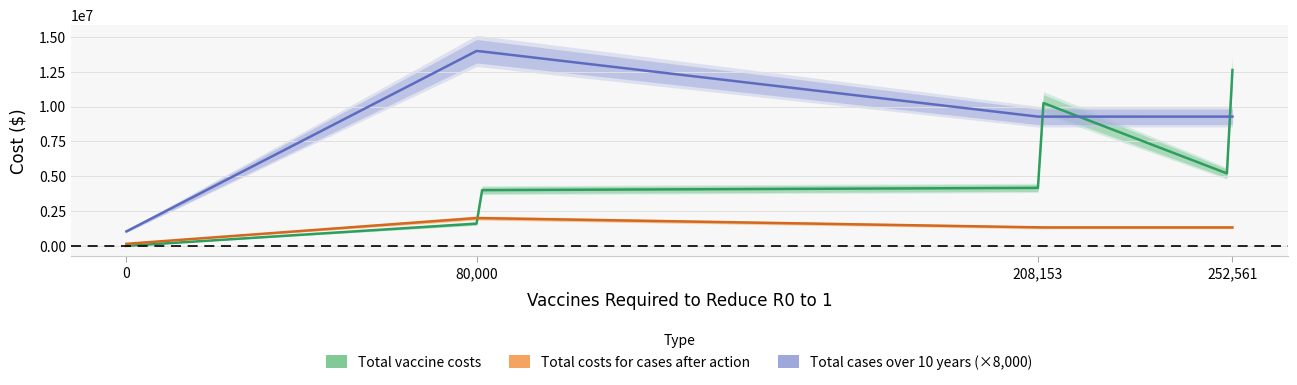

True or false: Total cases over 10 years after action and Total vaccine costs intersect in this chart.

True